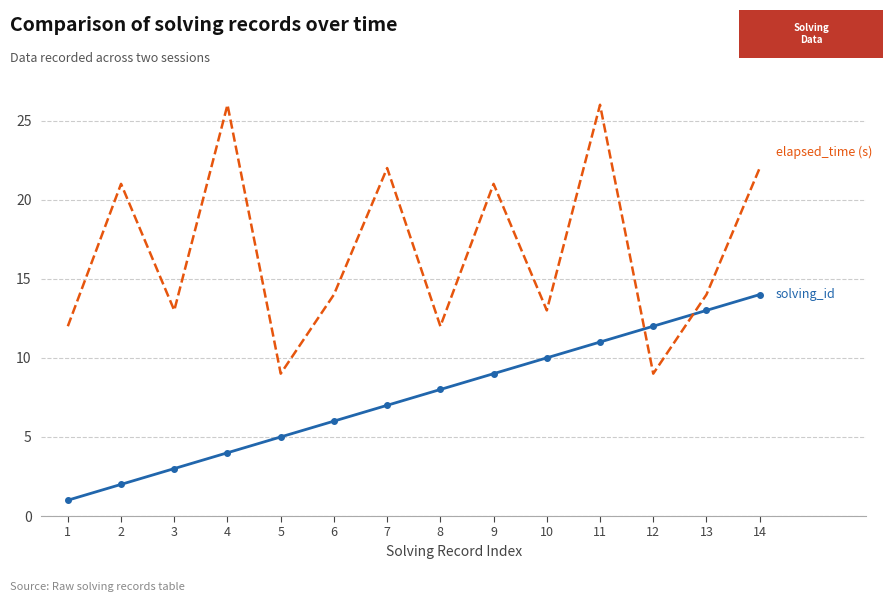

What is the greatest value displayed?

26